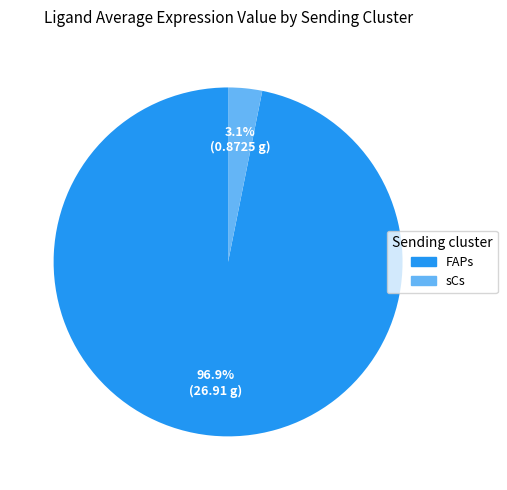

To the nearest percent, what is the difference between the sCs and FAPs slice percentages?

94%